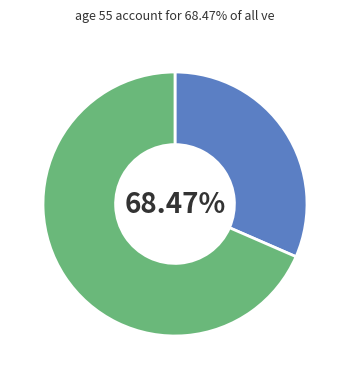

Does 0 represent more than half of the total?

No